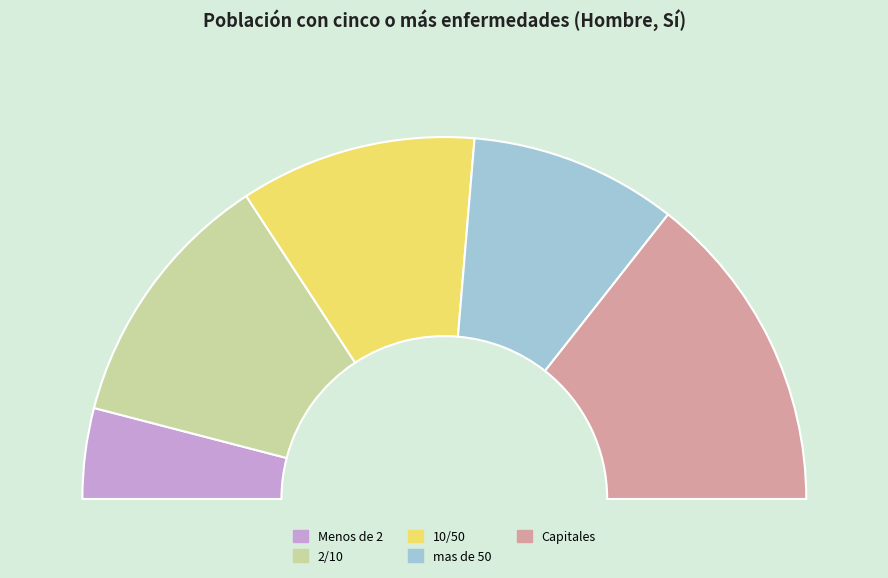

Approximately how many times larger is the value at Menos de 2 compared to 2/10?

0.3